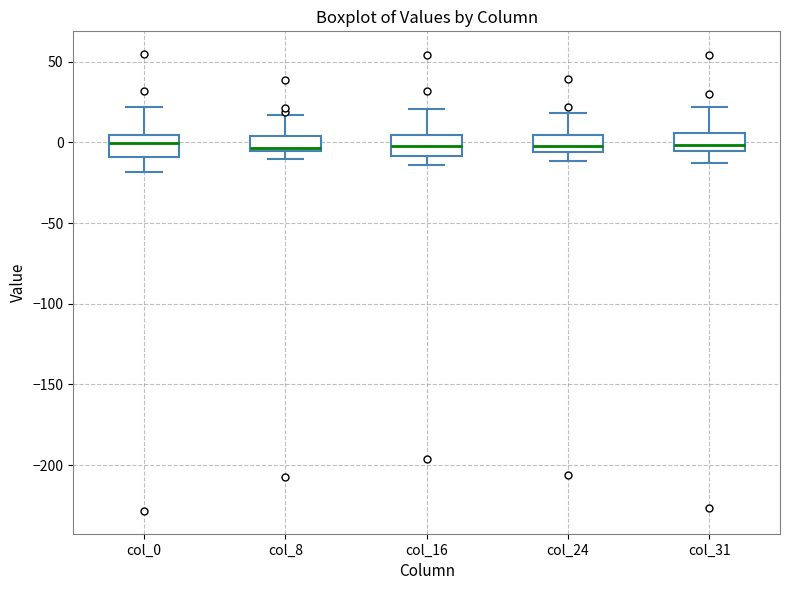

Where does the lower whisker of the box for col_0 end on the y-axis? The values are not printed on the chart, so give them approximately, as read against the axis.

-20